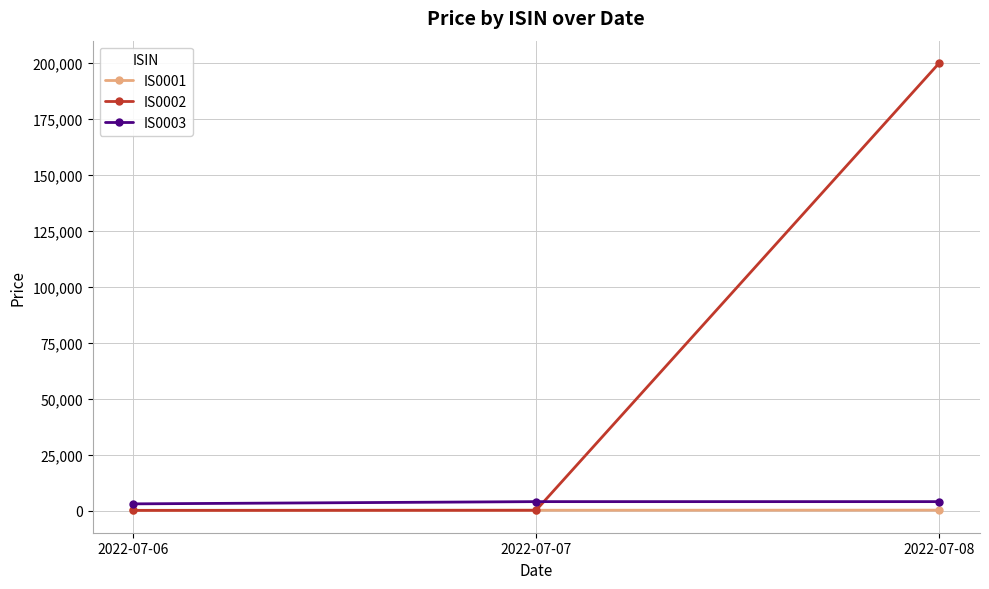

What is the total value across all series at 2022-07-08?

204200